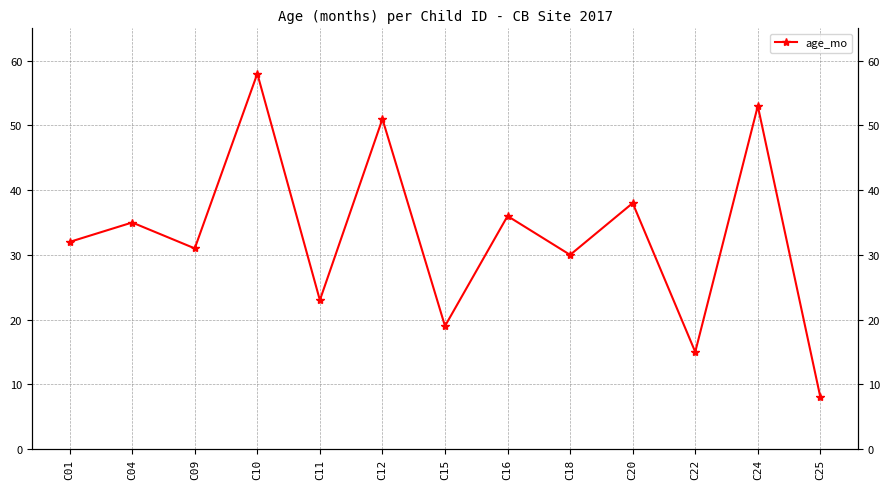

The value at C18 is 52. True or false?

False